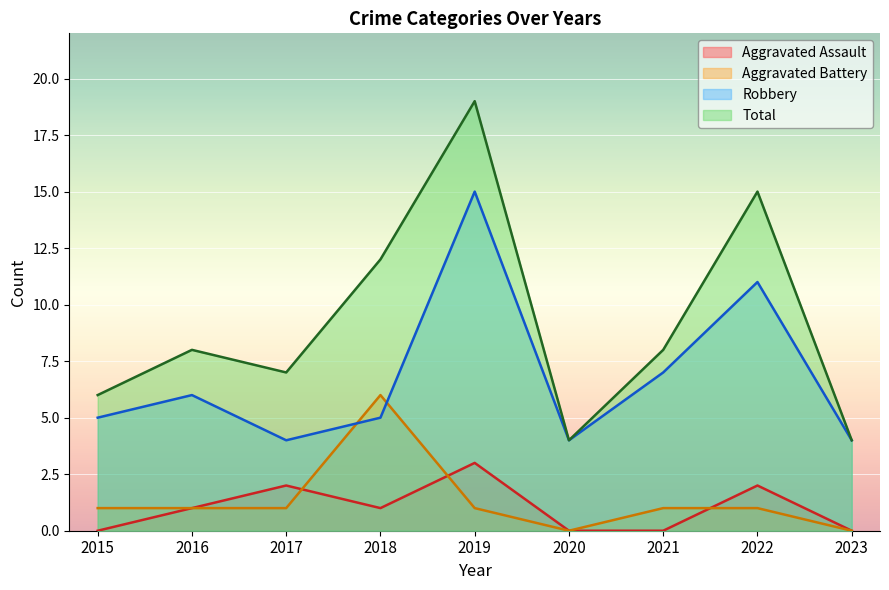

What is the difference between the highest and lowest values at 2018?

11